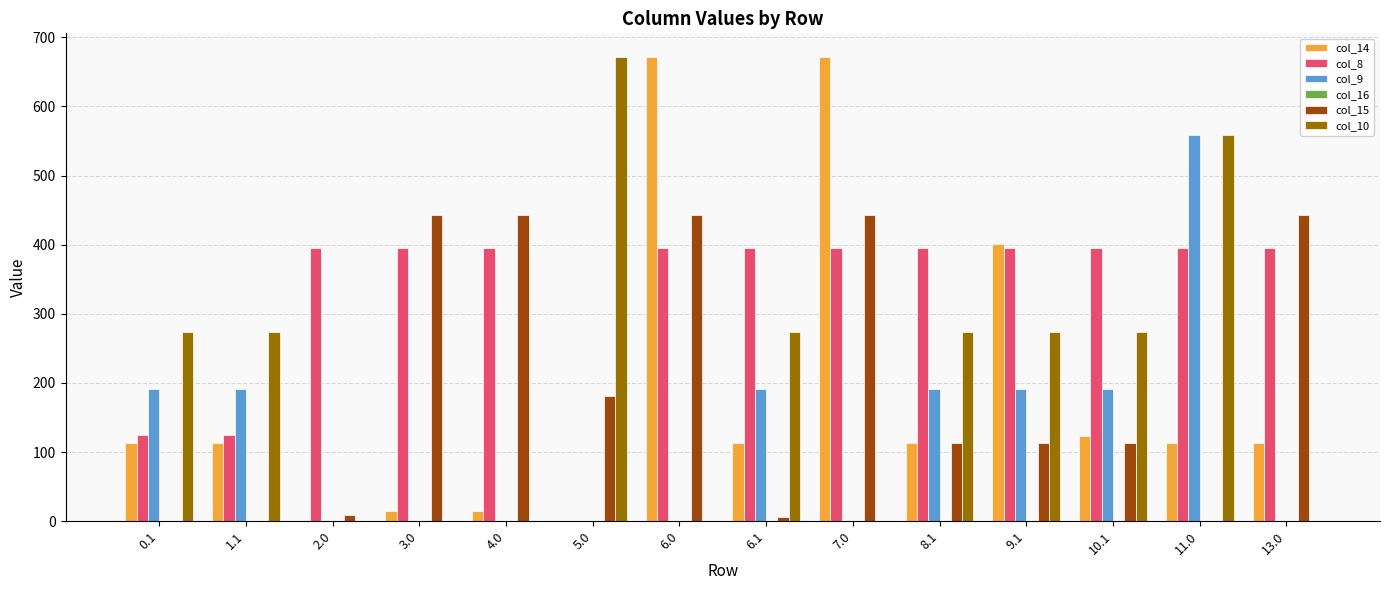

How many distinct data groups are displayed?

5